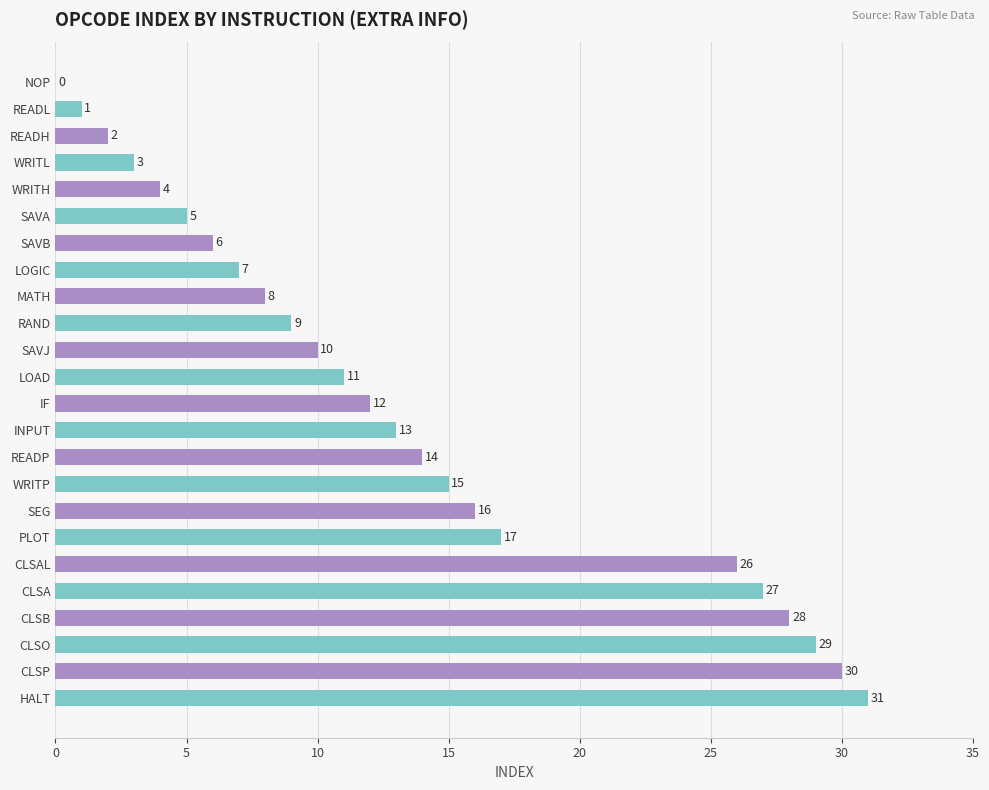

The value at SEG is 5. True or false?

False